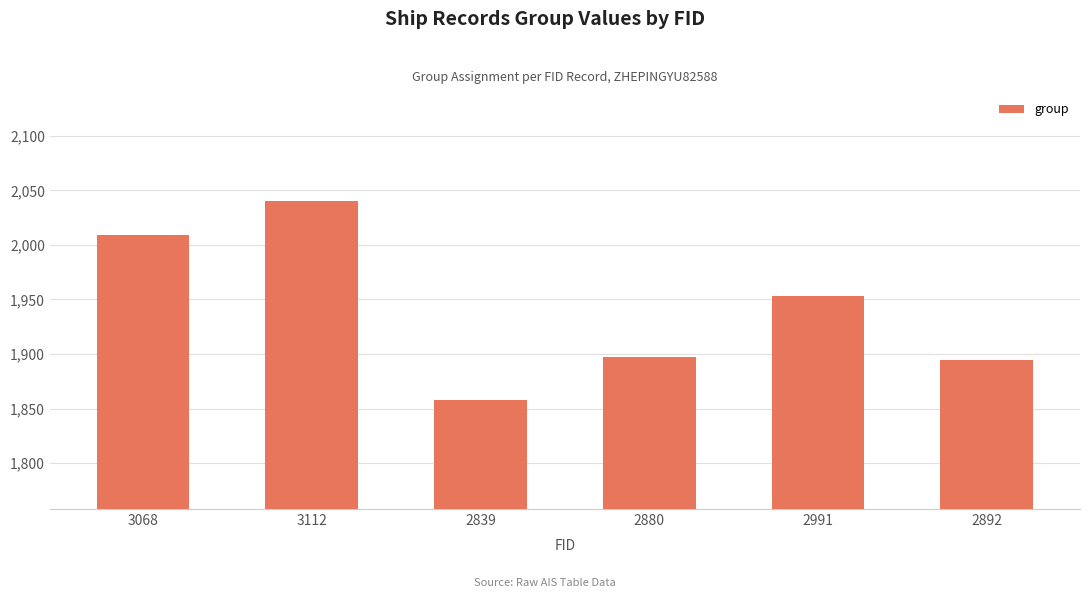

What position from the left is 2839?

3